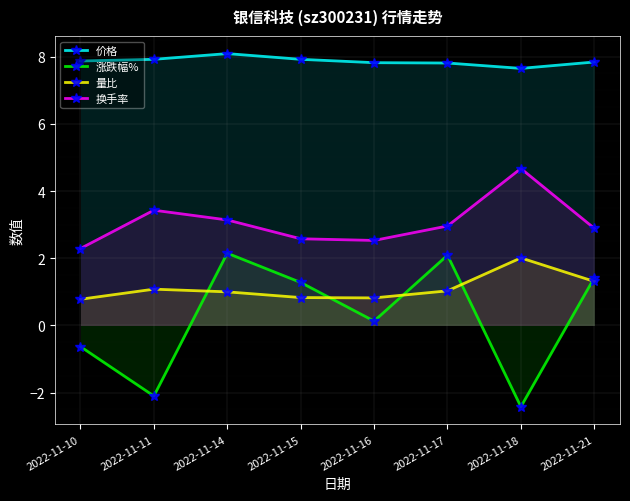

What is the minimum value shown in the chart?

-2.4